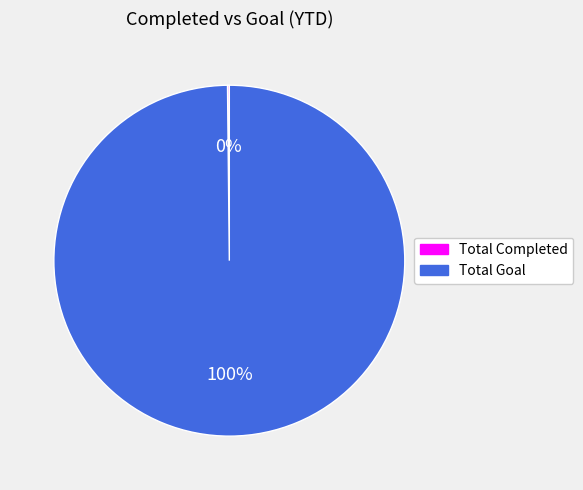

What is the largest slice in the pie chart?

Total Goal